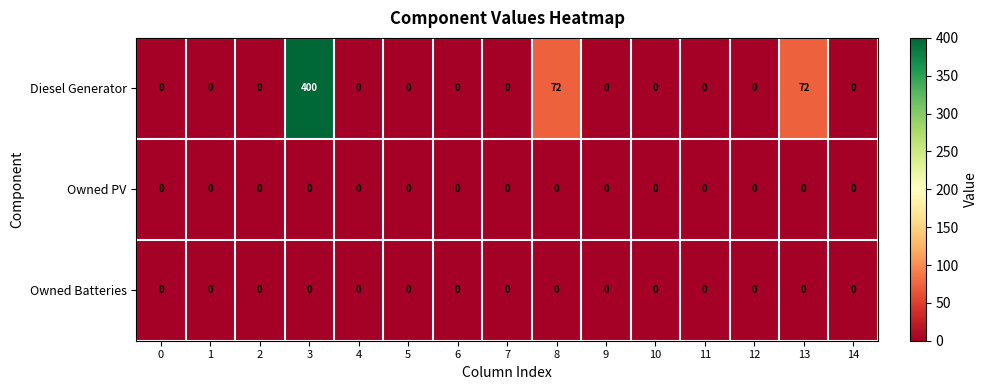

The Diesel Generator series shows 199 at 6. True or false?

False